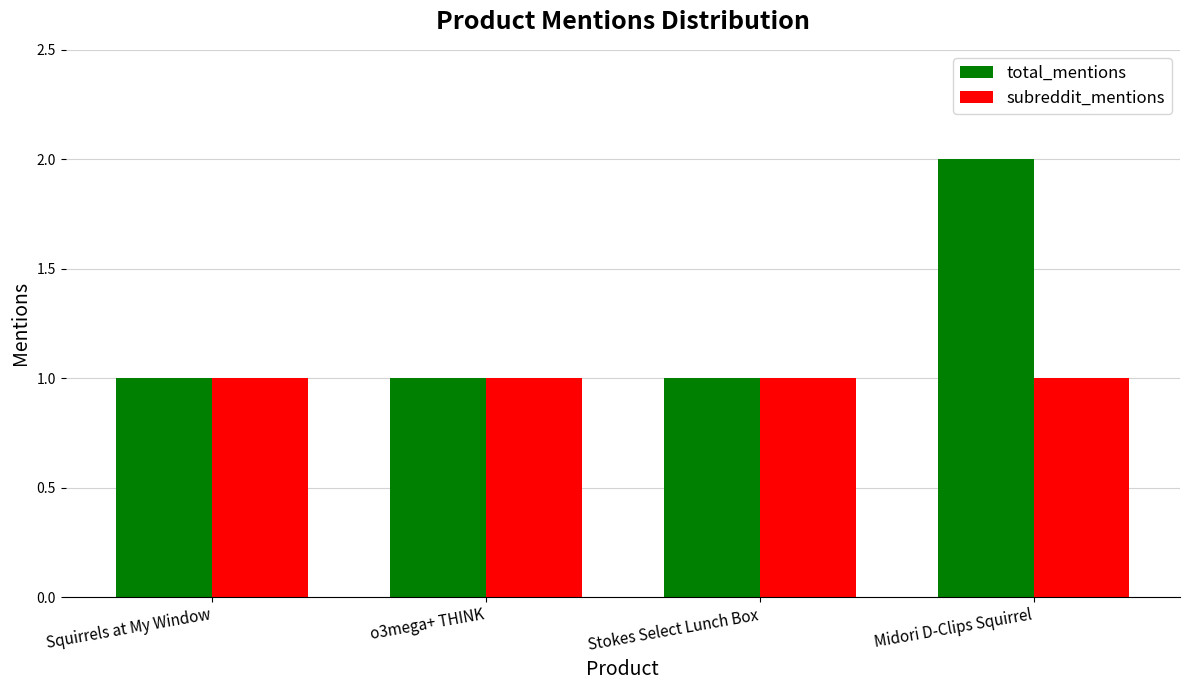

Which label corresponds to the largest value in the chart?

Midori D-Clips Squirrel